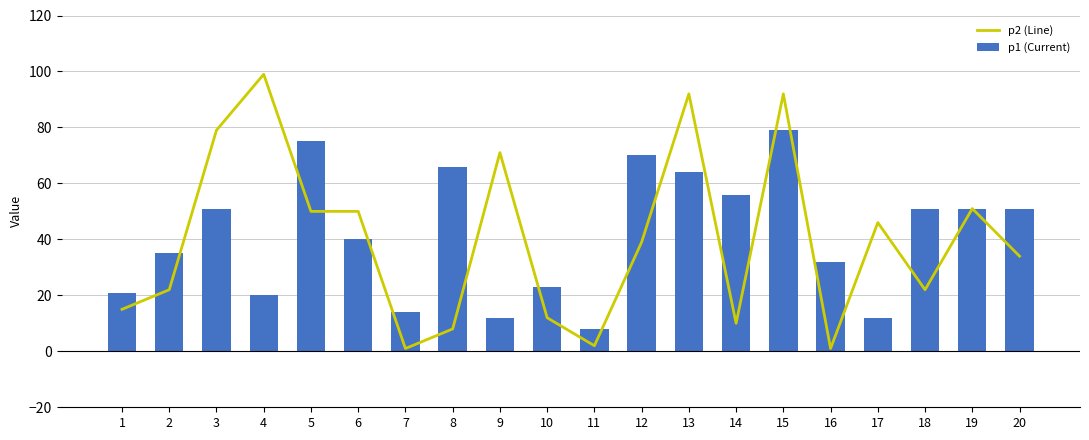

True or false: p1 (Current) has a value of 66 at 8.

True